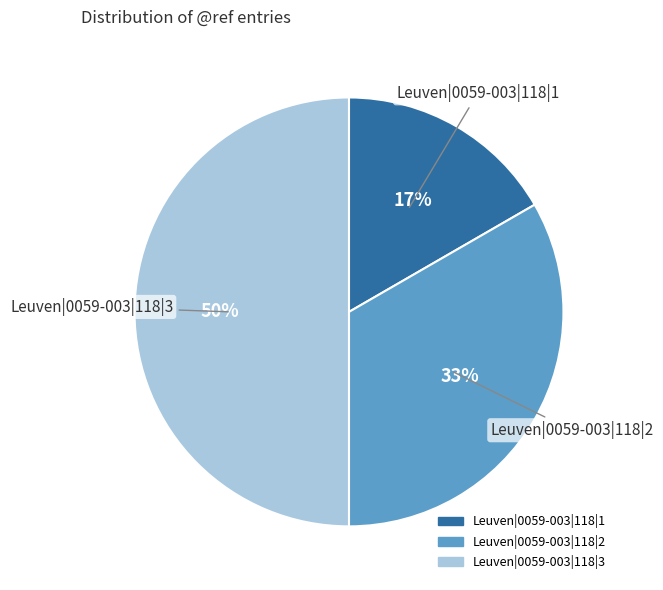

How many slices are in this pie chart?

3